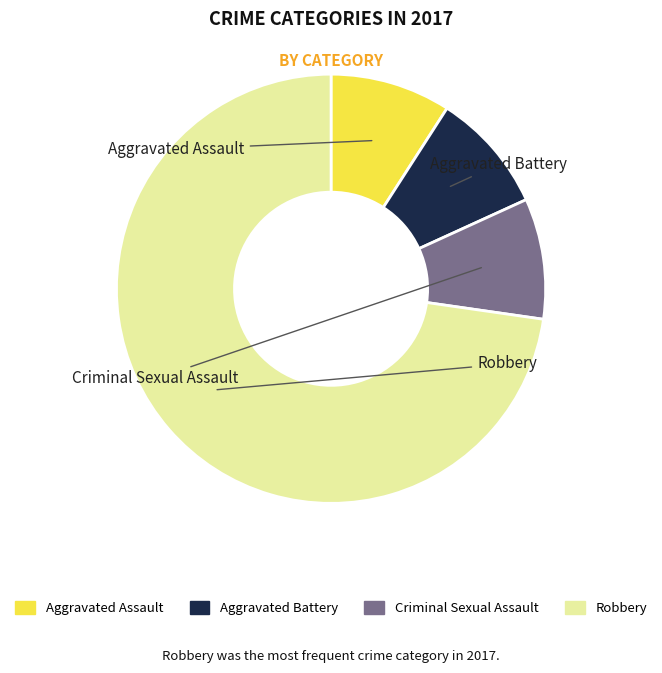

Is there a majority slice in this chart?

Yes